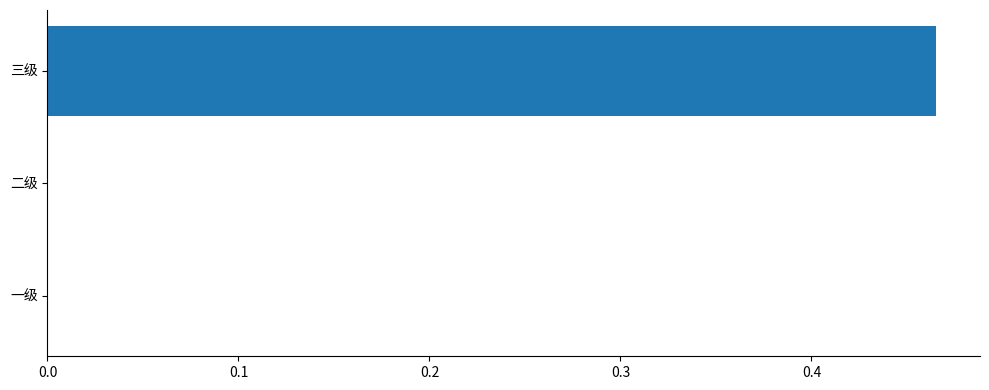

Which has a higher value, 三级 or 一级?

三级